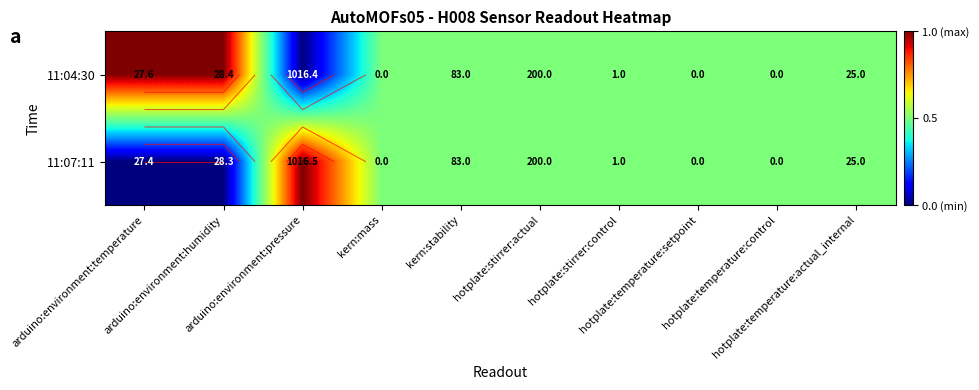

At which category does the chart reach its peak across all series?

arduino:environment:temperature